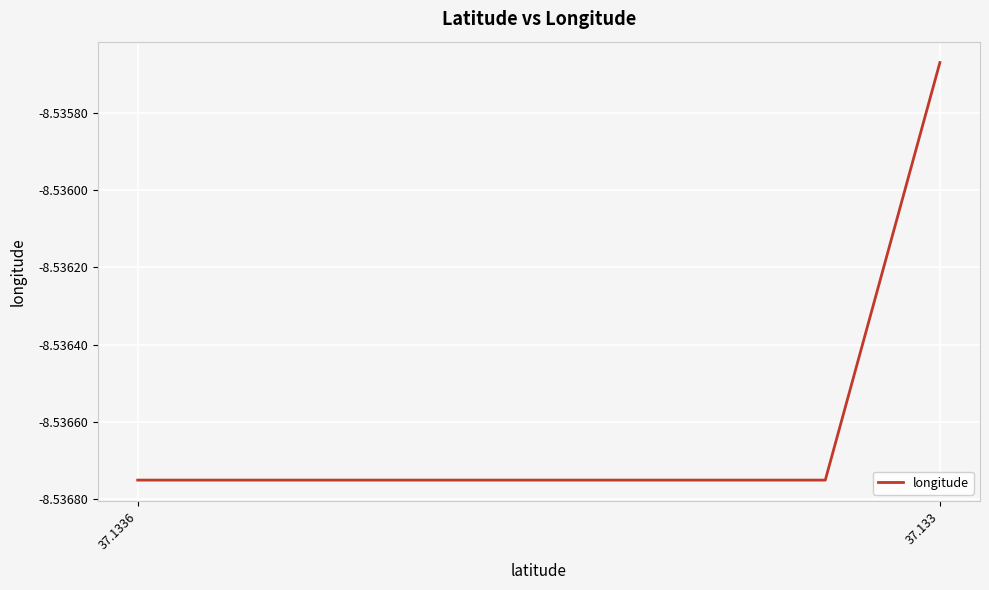

What is the sum of all values?

-68.3